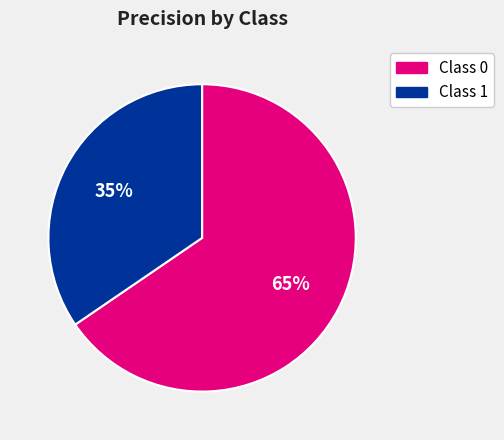

To the nearest percent, what is the average slice percentage?

50%